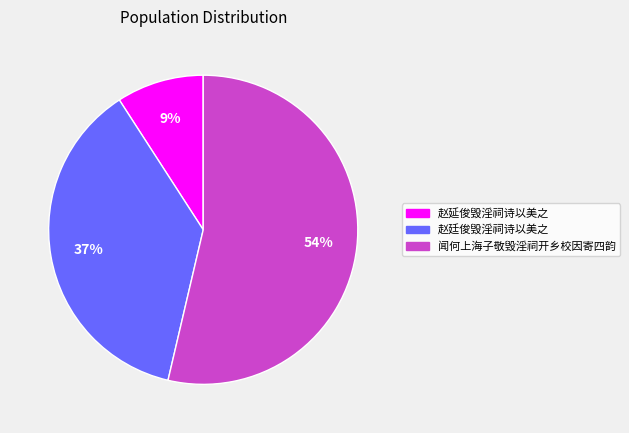

Is it true that 赵廷俊毁淫祠诗以美之 is 37% of the pie?

True